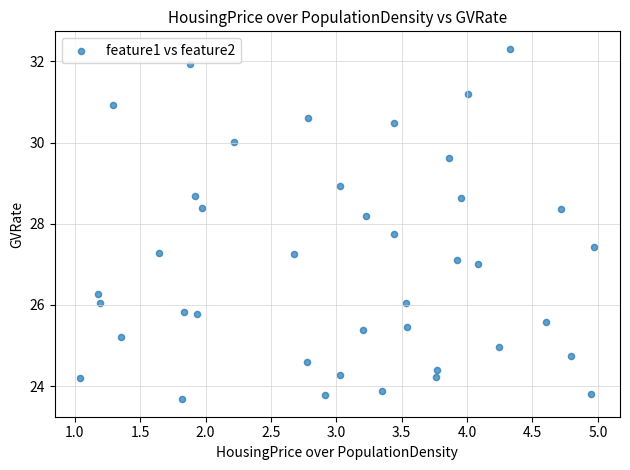

What is the range of Y values (max minus min)?

8.6